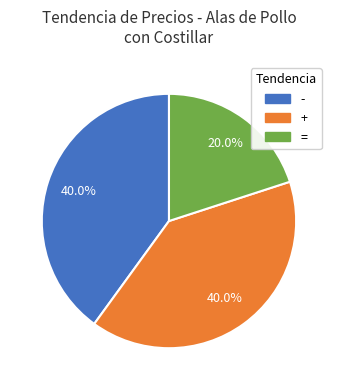

Which category has the smallest portion of the pie?

=